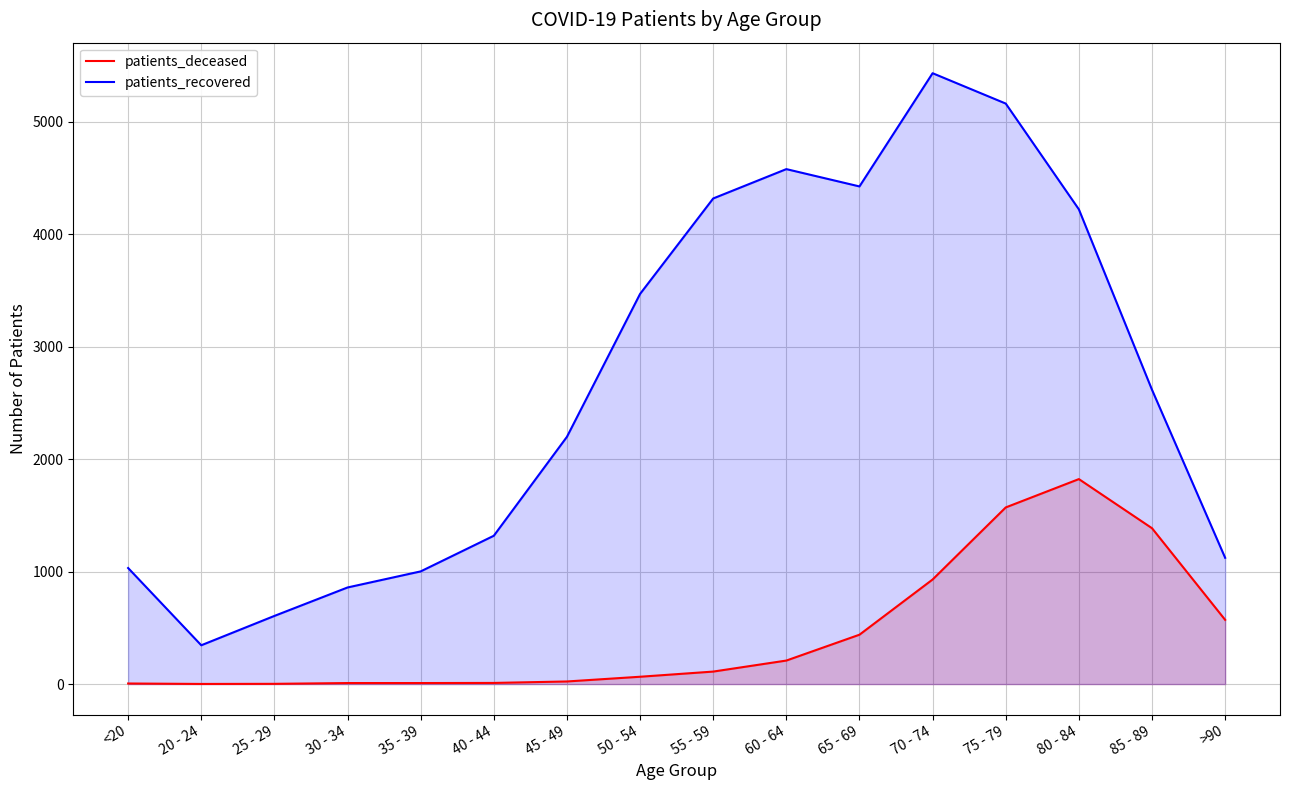

At which label does patients_deceased first exceed 111?

60 - 64